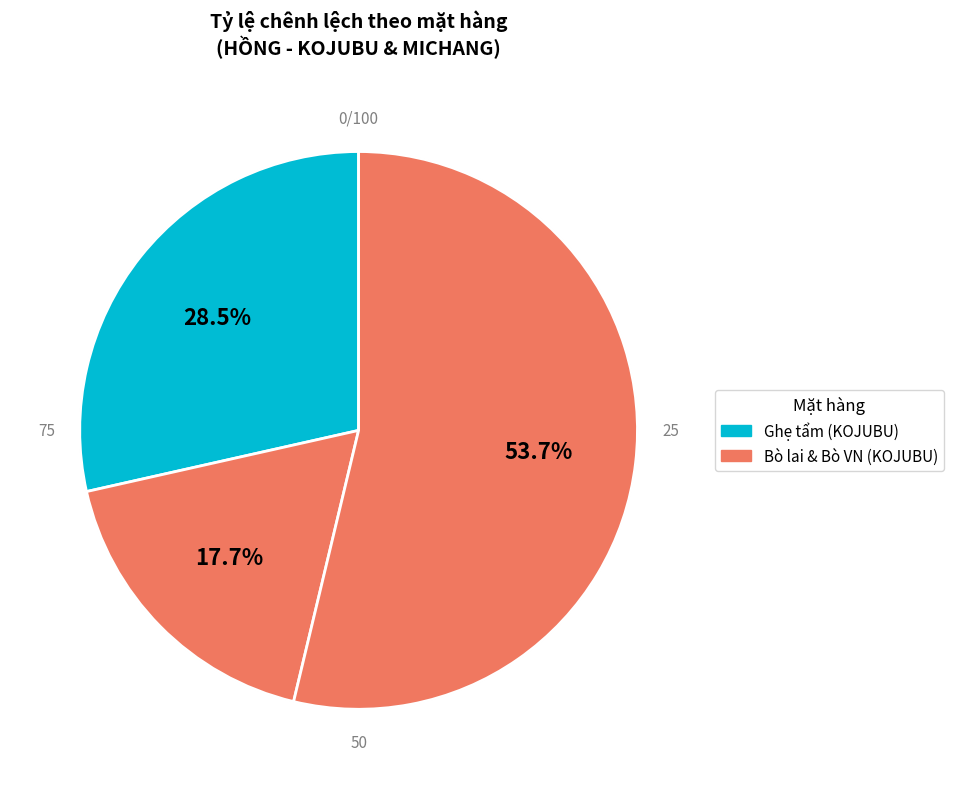

How many slices are in this pie chart?

3